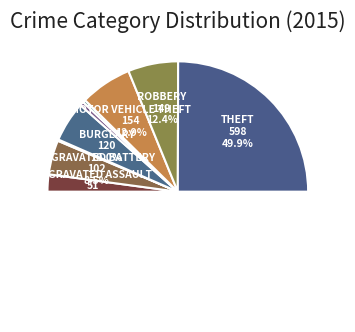

What portion of the pie excludes Burglary?

90.0%